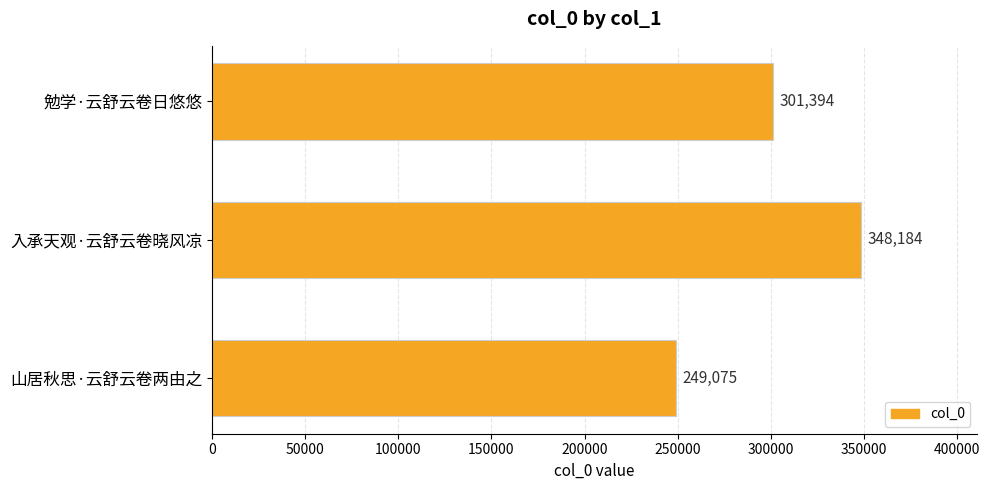

List the labels in order of value, largest first.

入承天观·云舒云卷晓风凉, 勉学·云舒云卷日悠悠, 山居秋思·云舒云卷两由之